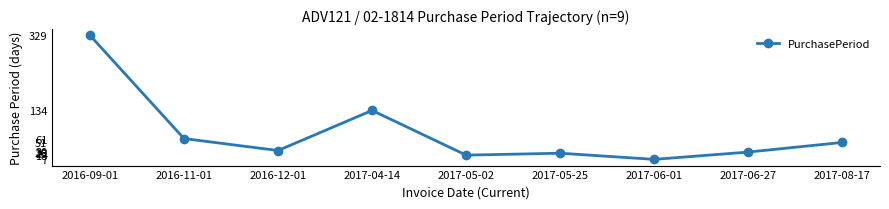

What is the value of the 9th point from the left?

51